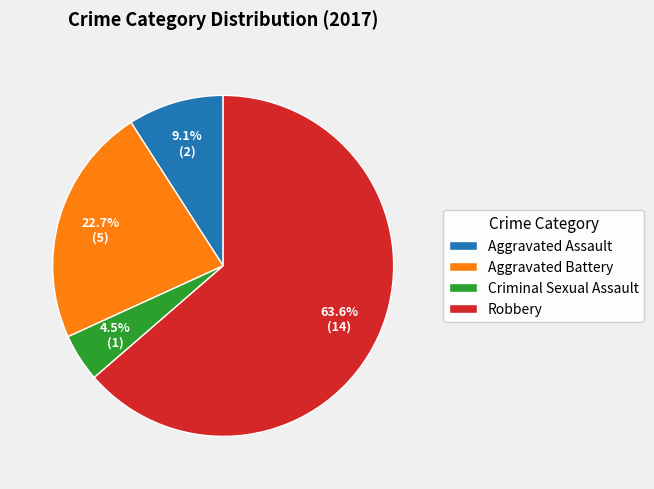

Combined, what portion of the pie is Robbery and Aggravated Battery?

86.4%